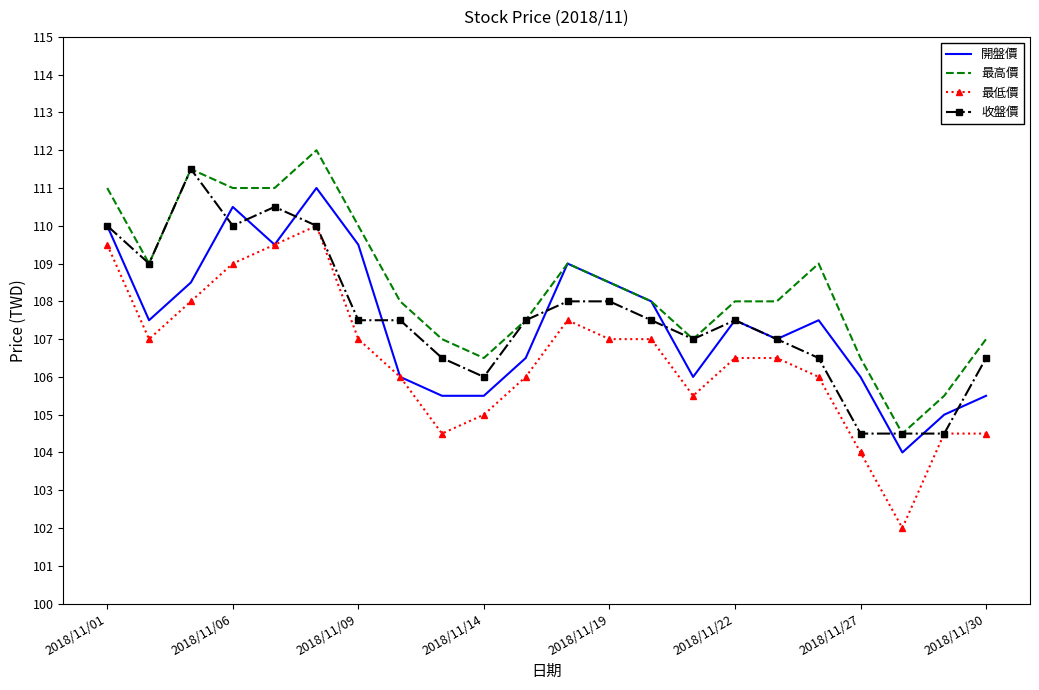

Which series has the largest total across all categories?

最高價